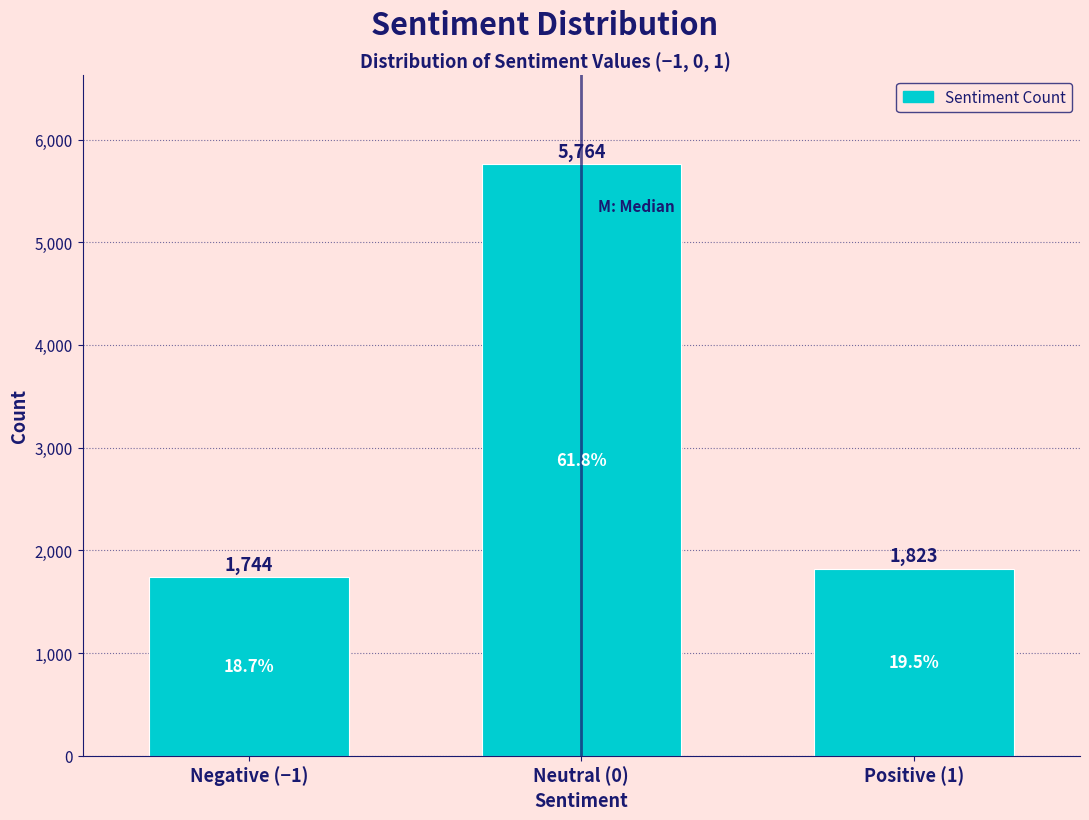

Reading left to right, transcribe all the data shown in this chart.

Negative (−1)=1744	Neutral (0)=5764	Positive (1)=1823